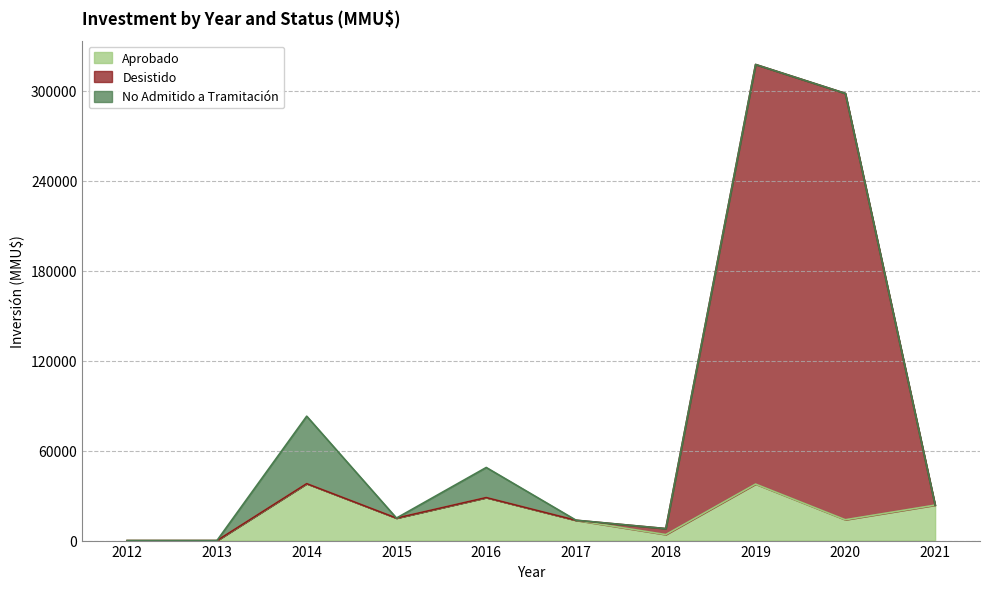

At which category is the sum across all series the highest?

2019